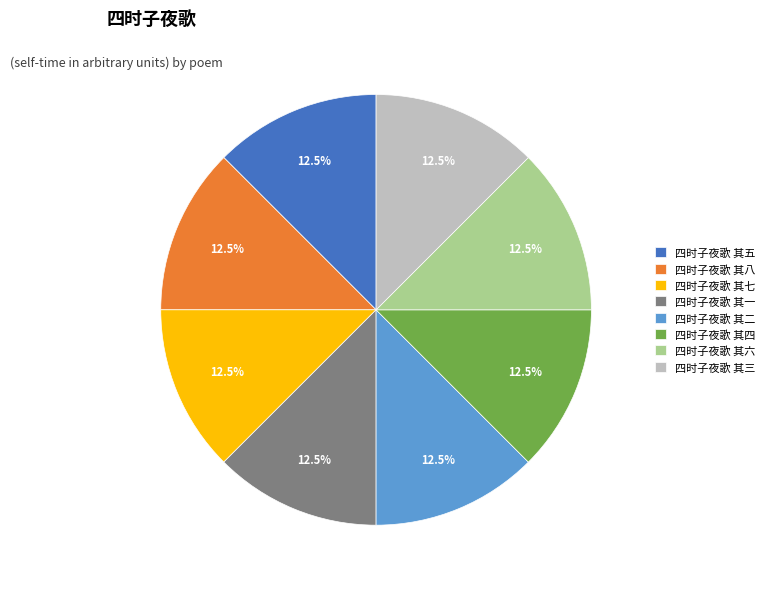

Is it true that 四时子夜歌 其四 is 1% of the pie?

False